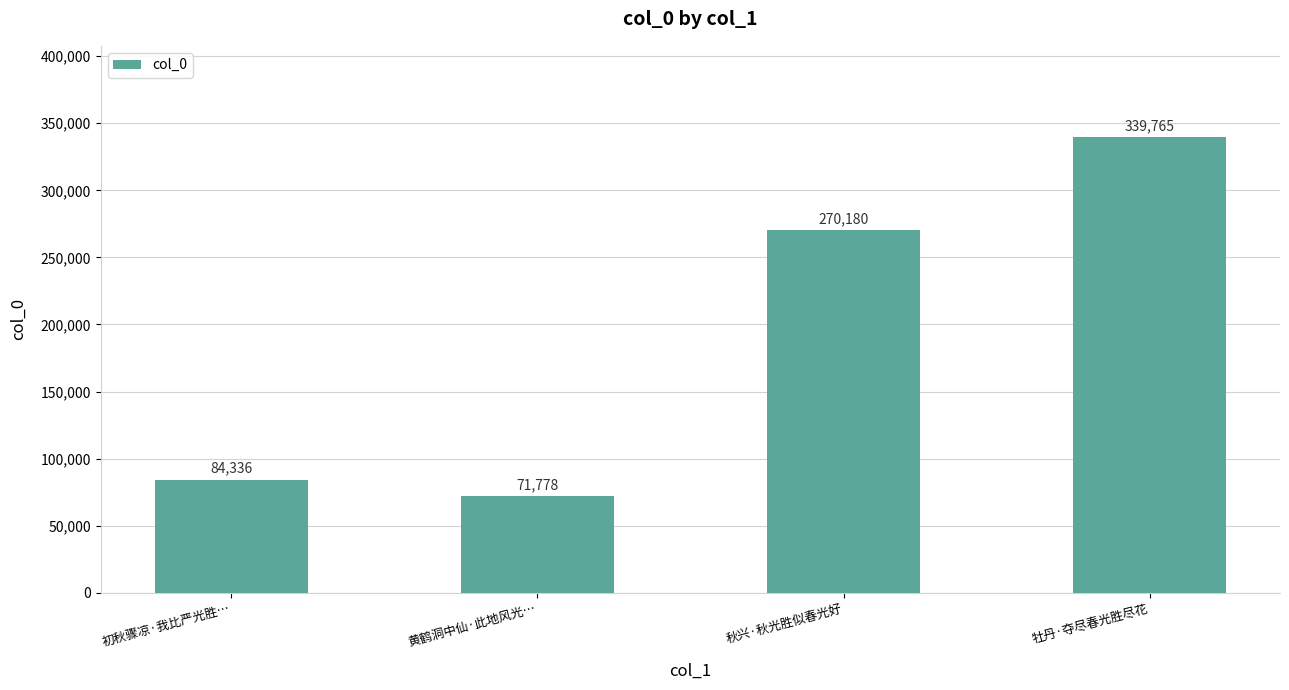

How many categories are shown in the chart?

4